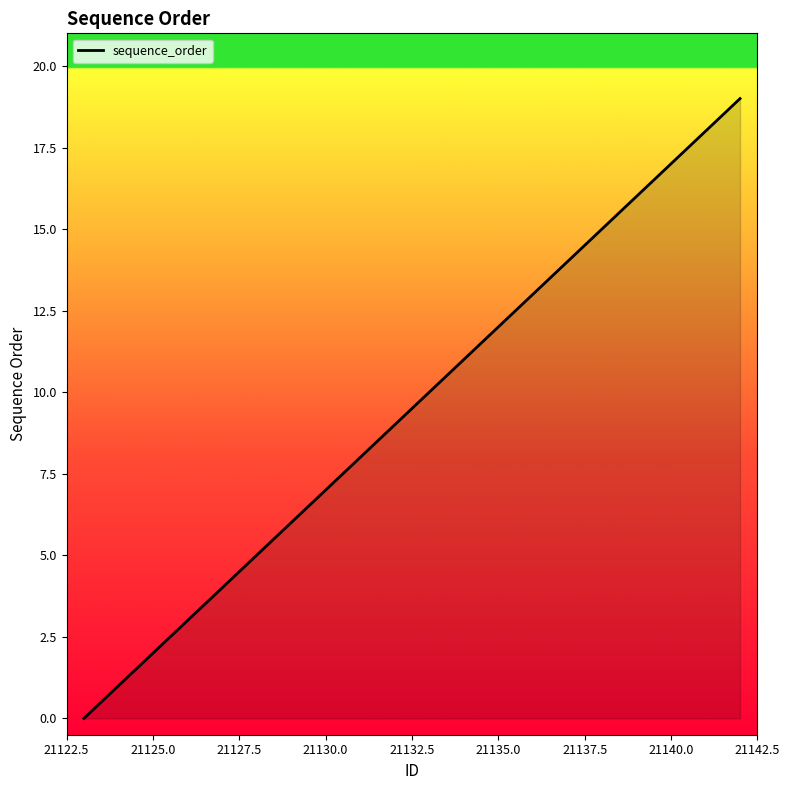

What is the average value?

10